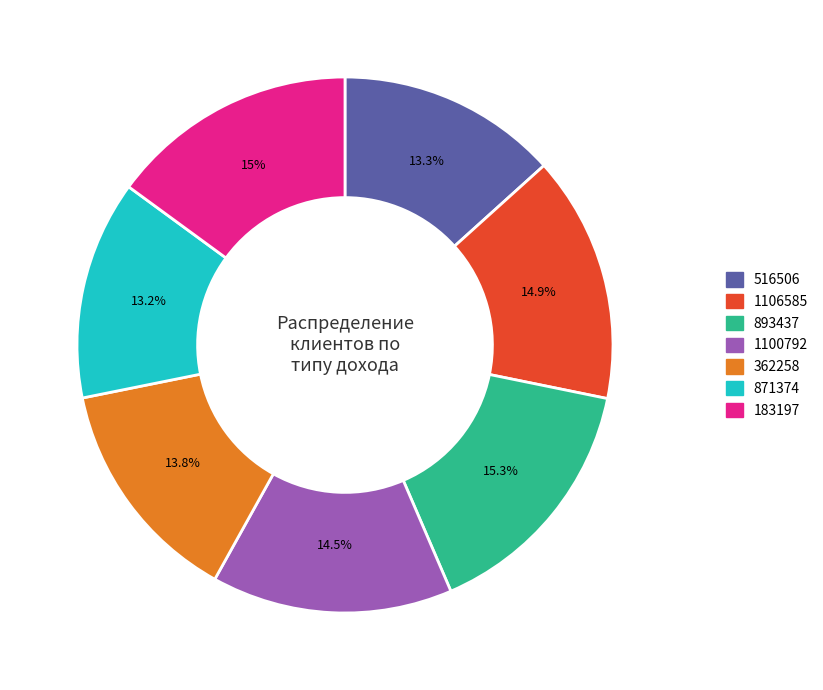

Is there a majority slice in this chart?

No